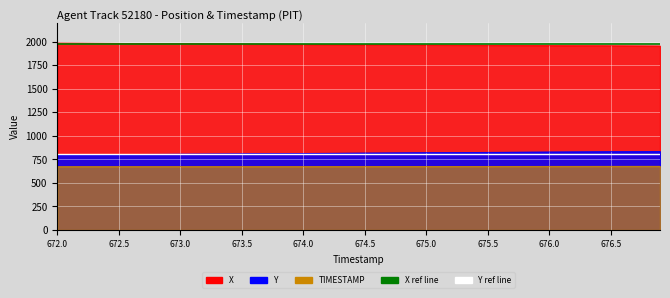

Between 672.0 and 672.5, which is larger?

672.0